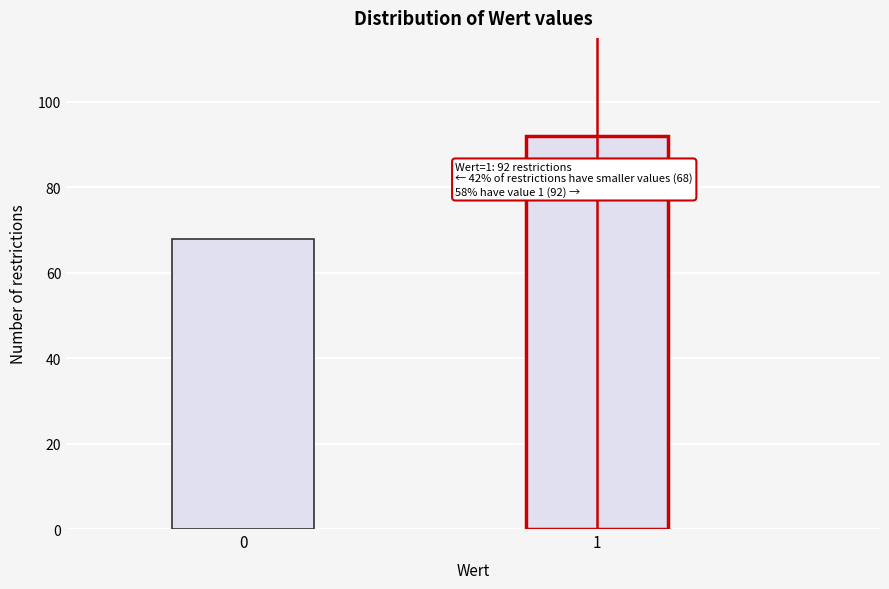

Reading right to left, what are all the values shown in this chart?

92	68